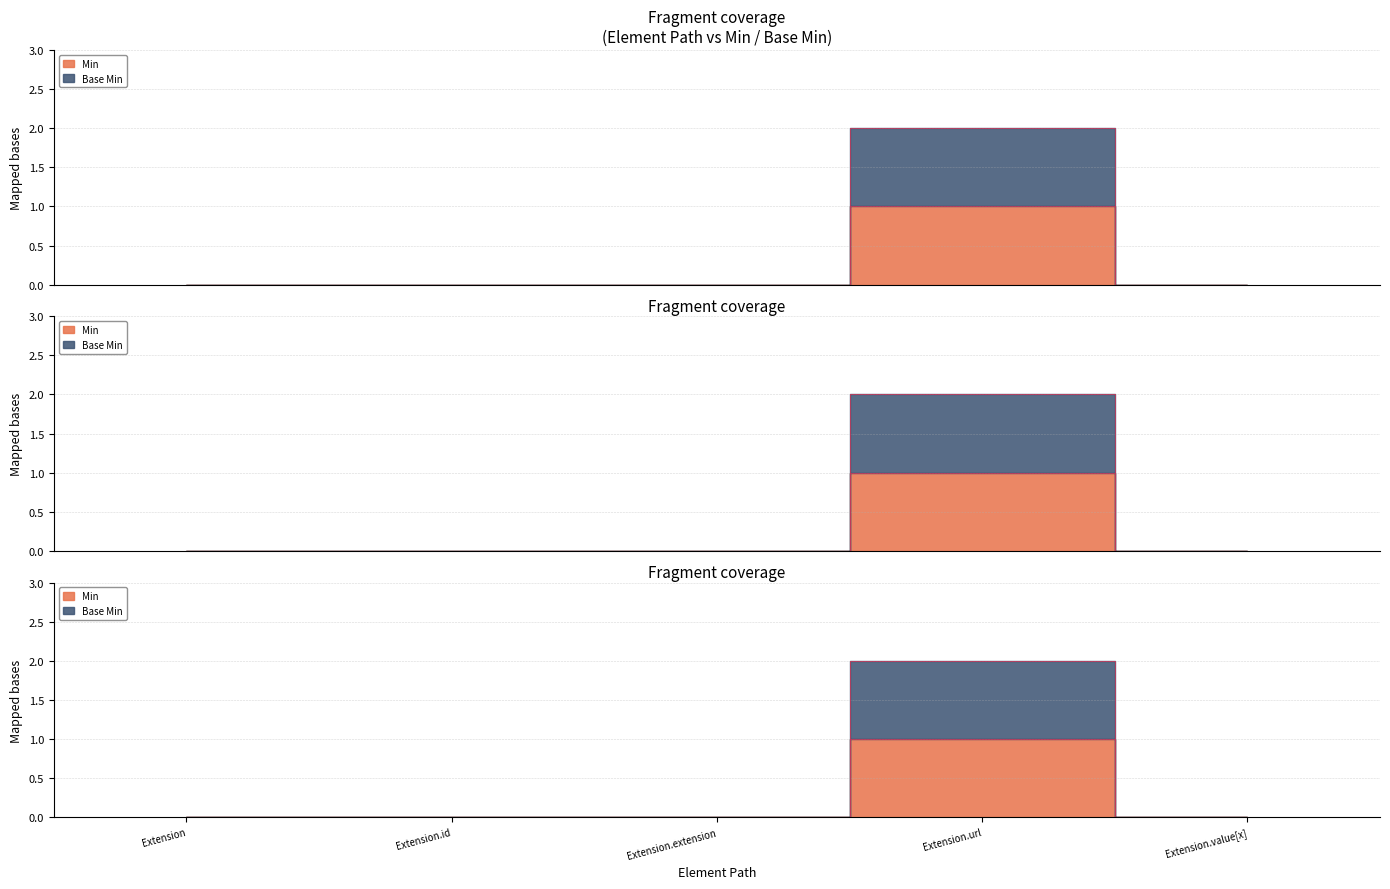

At how many categories does at least one series exceed 1?

1